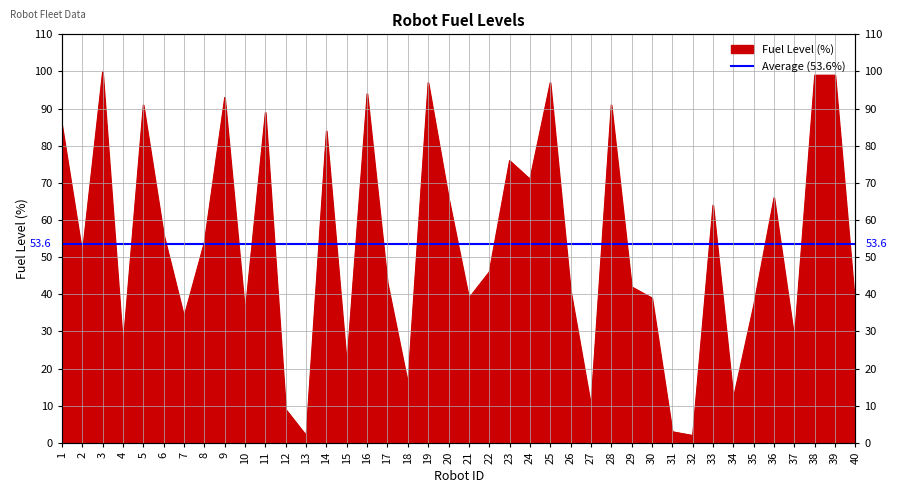

Is it true that the value at 10 is 51.6?

False